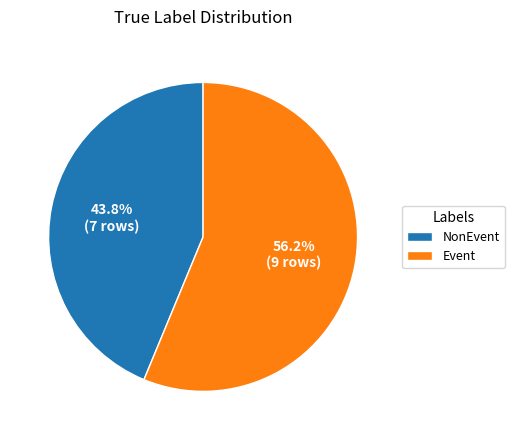

To the nearest percent, what percentage of the pie is NonEvent?

44%